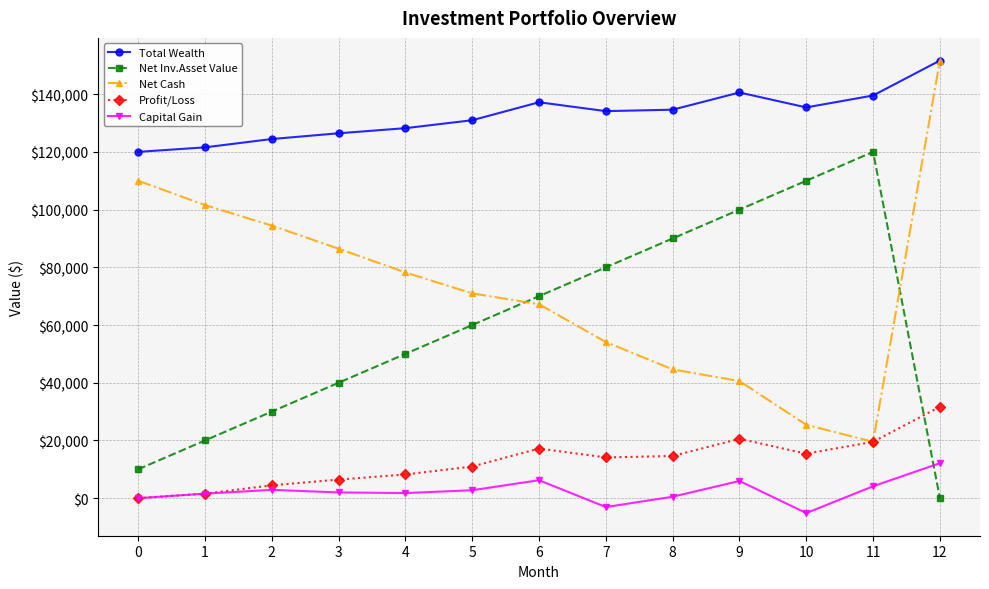

What is the total value across all series at 5?

275651.0